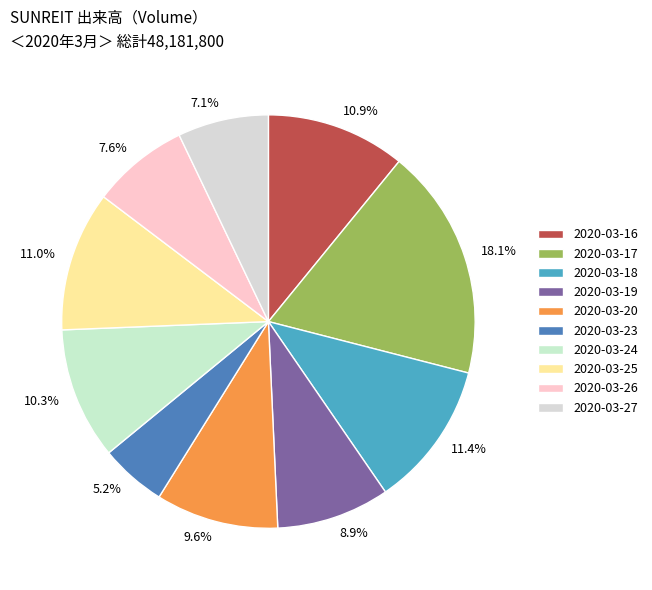

How much of the chart is everything except 2020-03-20?

90.4%